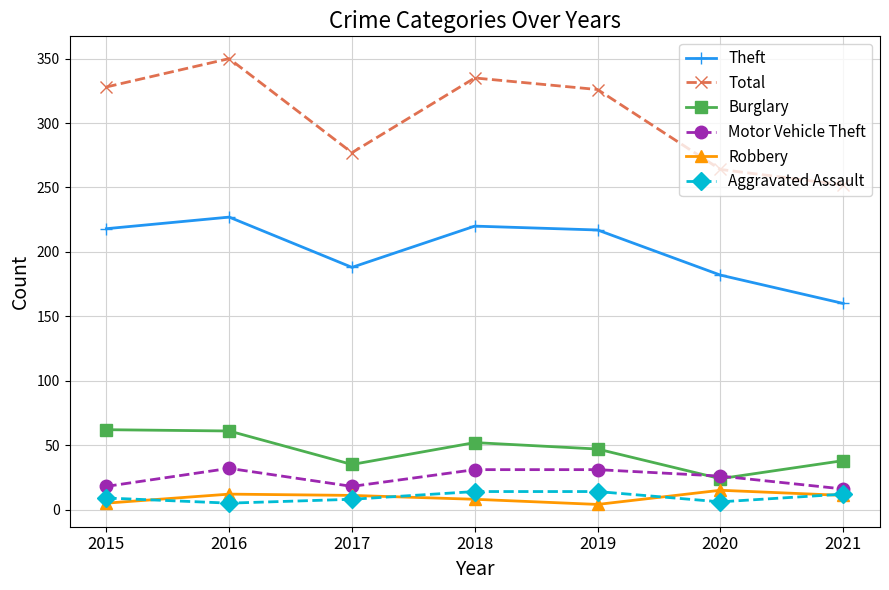

True or false: Robbery and Motor Vehicle Theft intersect in this chart.

False